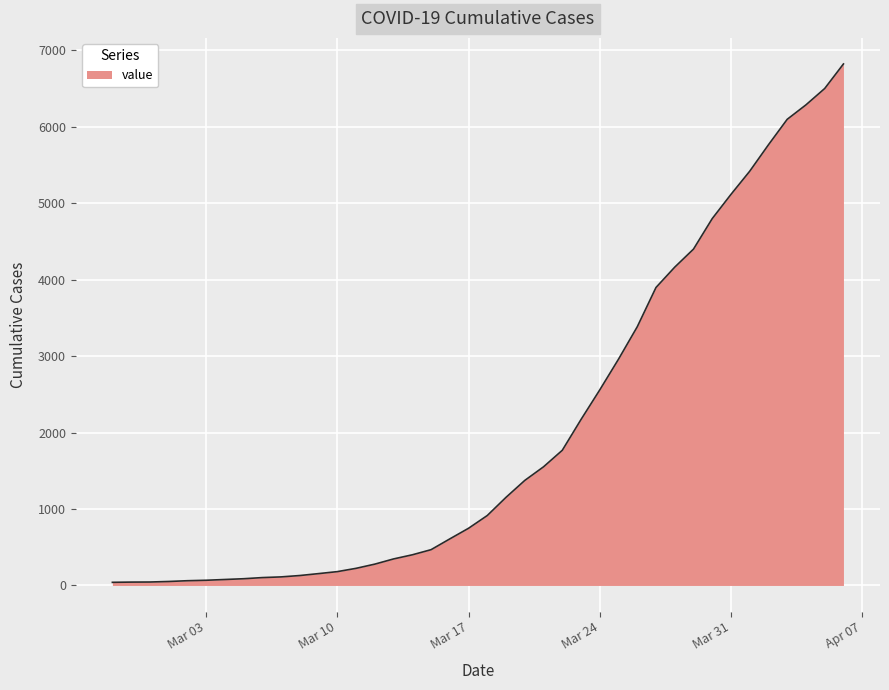

What is the maximum value shown in the chart?

6822